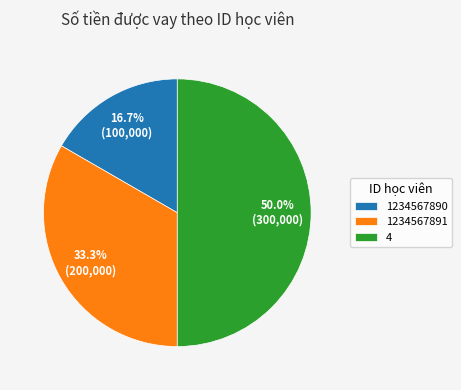

How many slices are in this pie chart?

3